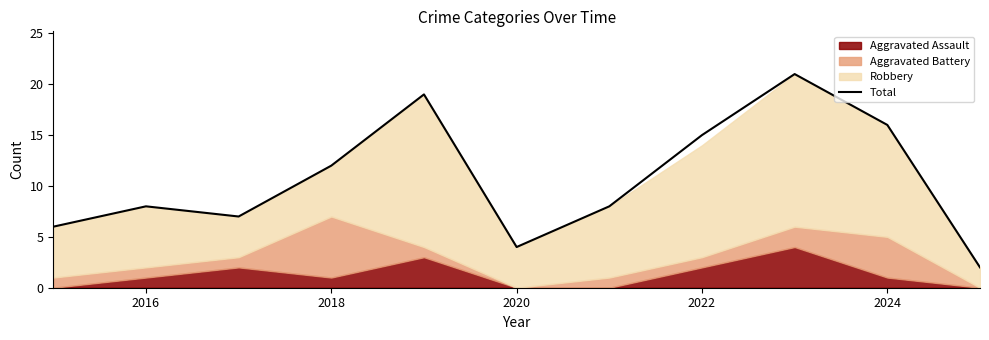

The Total series shows 4 at 2016. True or false?

False